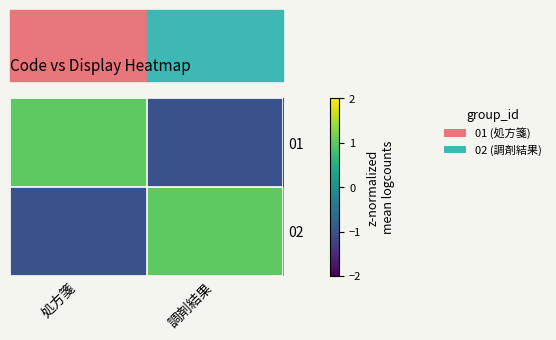

Reading left to right, extract all data points from this chart.

01: 処方箋=1	調剤結果=-1
02: 処方箋=-1	調剤結果=1